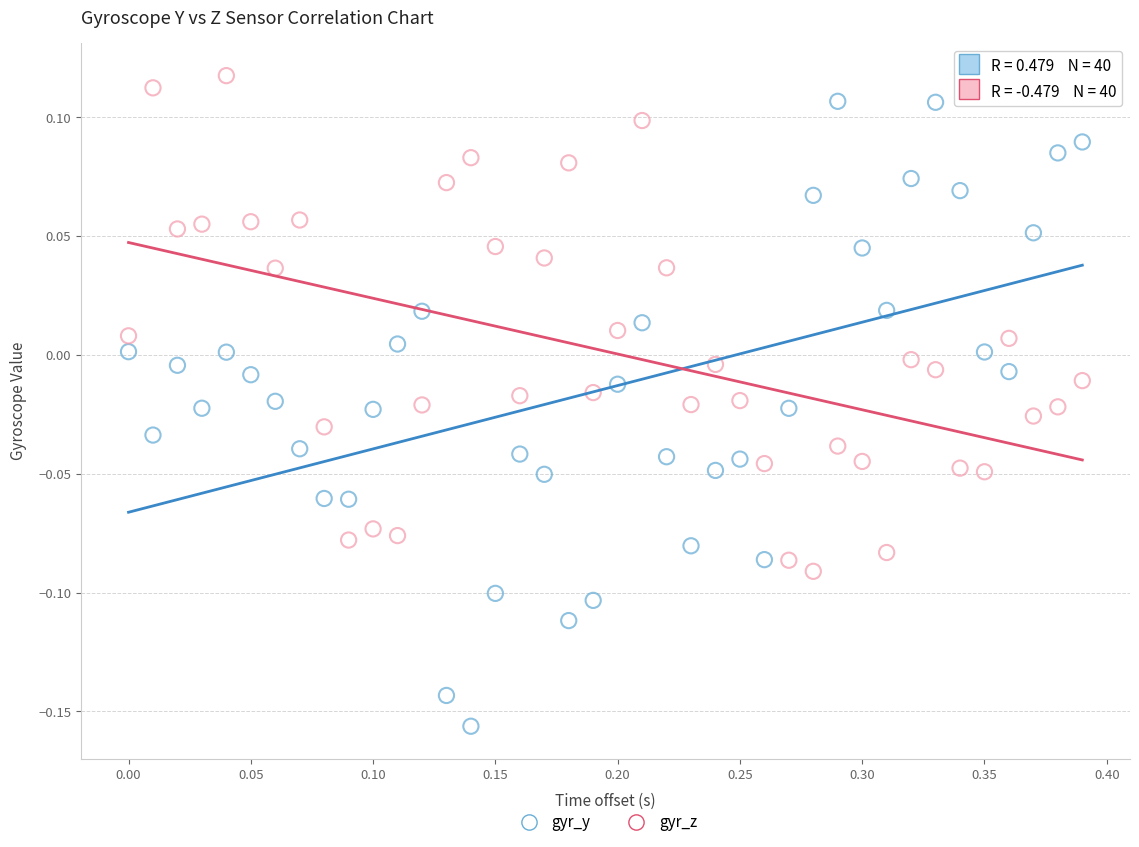

Which series contains the highest Y value?

gyr_z